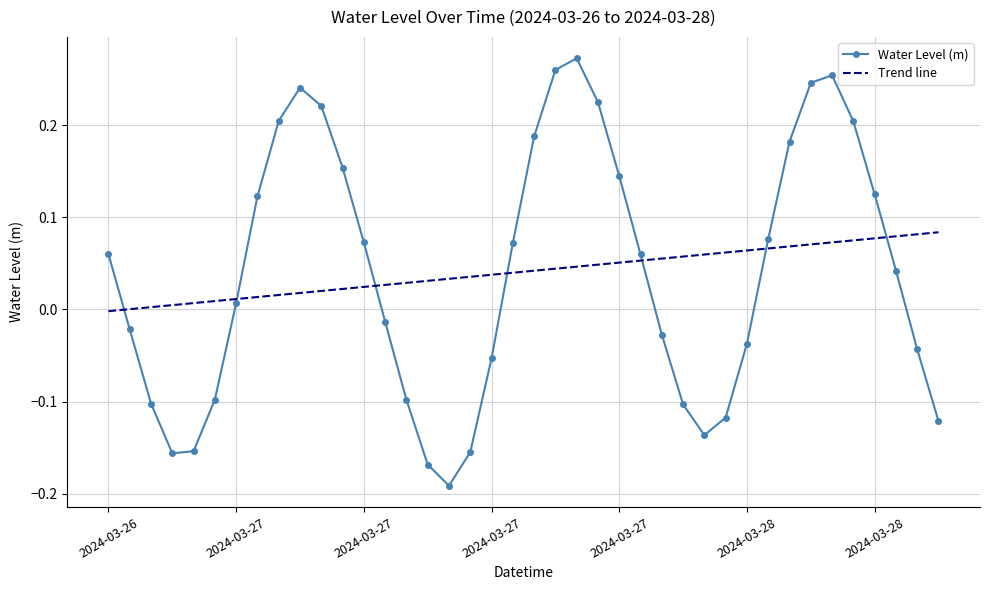

Which series has the widest spread of values?

Water Level (m)